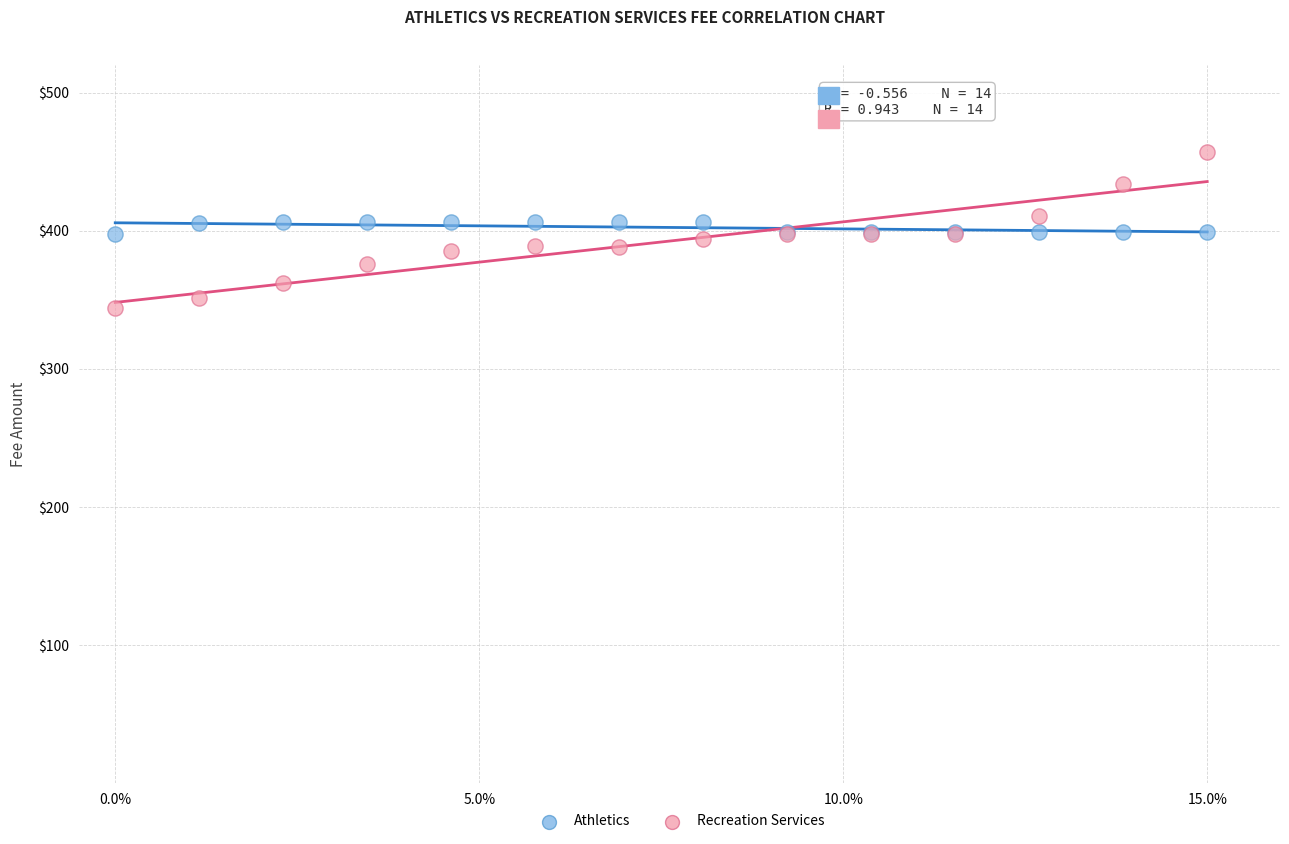

Which series reaches the minimum Y coordinate?

Recreation Services